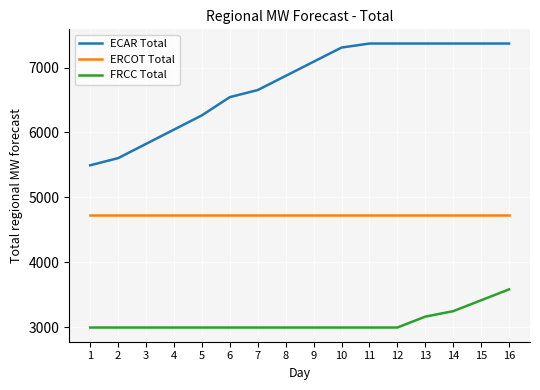

What is the difference between the highest and lowest values at 16?

3784.1